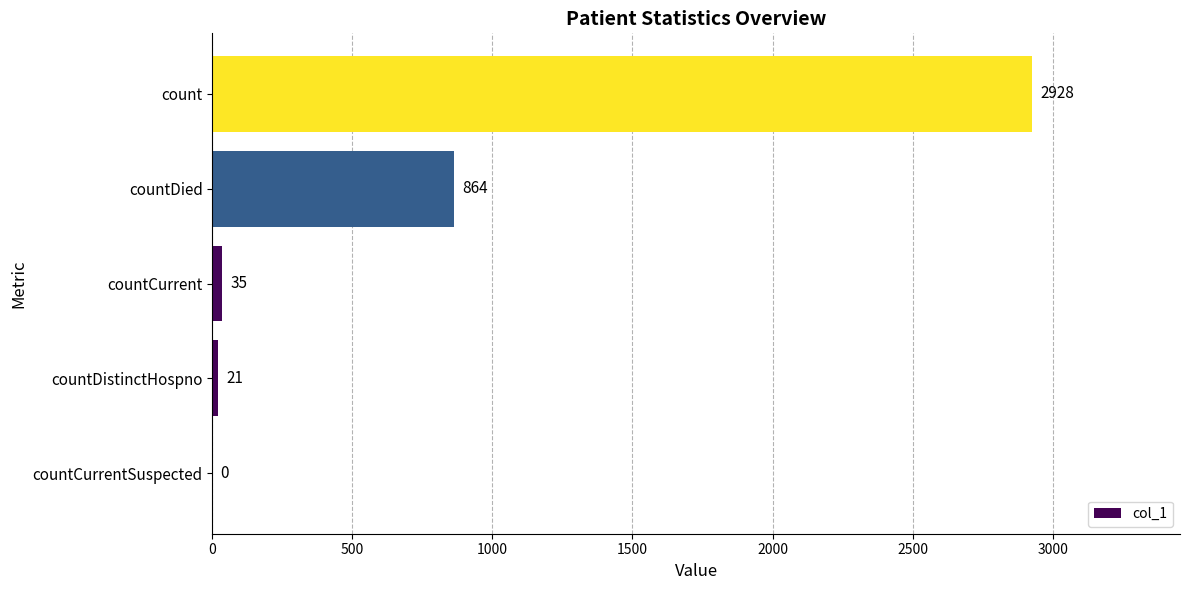

What is the sum of the values at count and countDistinctHospno?

2949